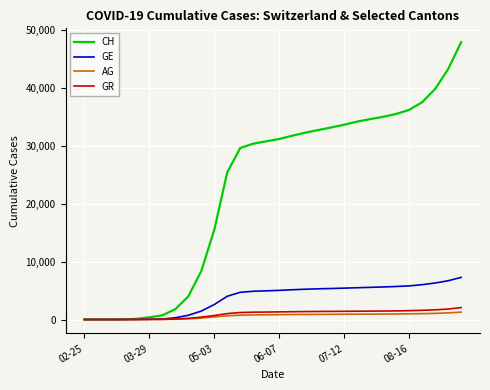

What is the maximum value shown in the chart?

47827